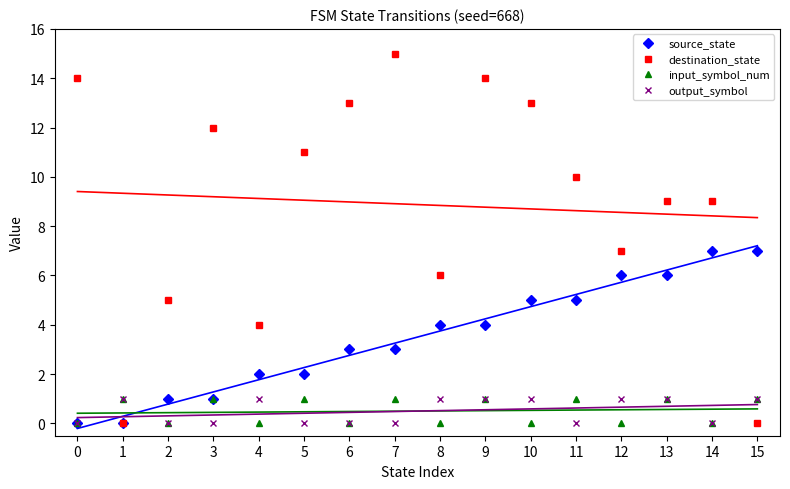

Is the value of destination_state at 0 greater than the value of input_symbol_num at 6?

Yes